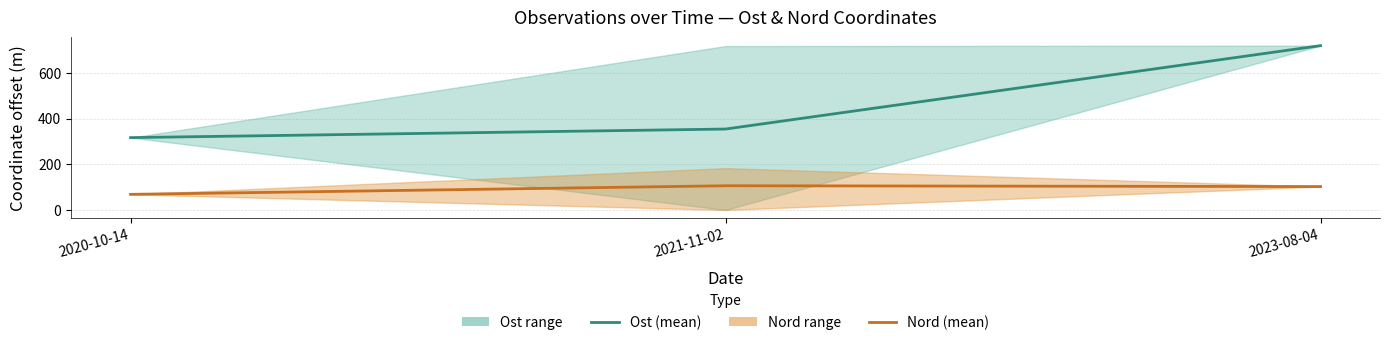

Is it true that Nord (mean) equals 105.9 at 2021-11-02?

True